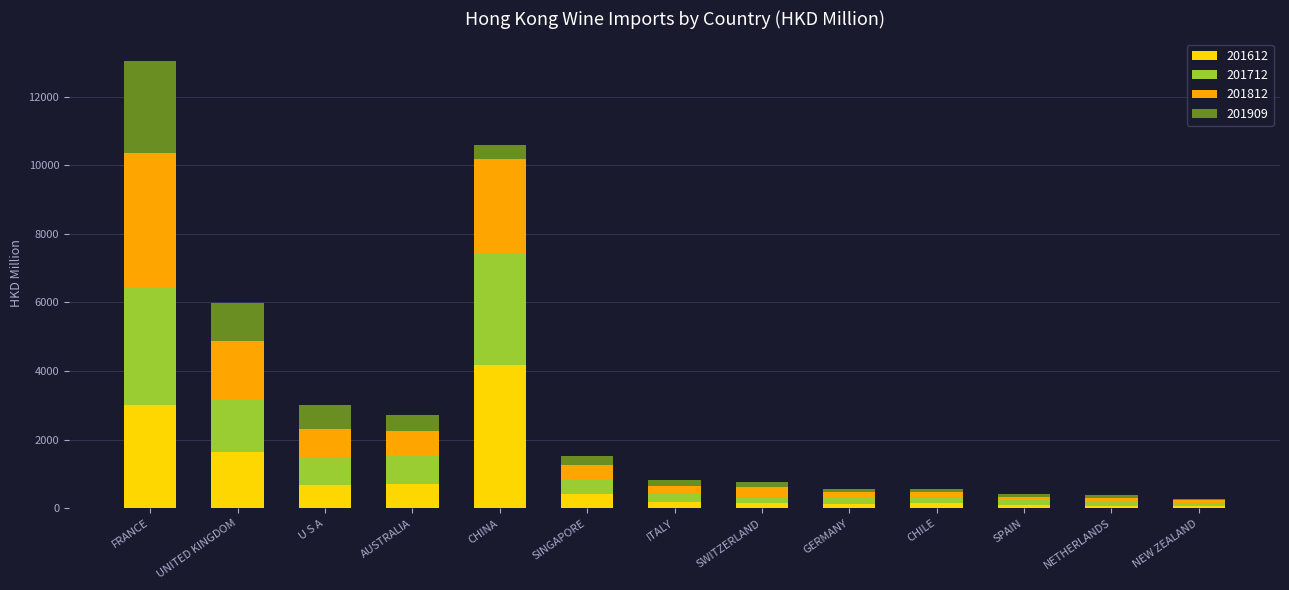

At which category is the sum across all series the highest?

FRANCE